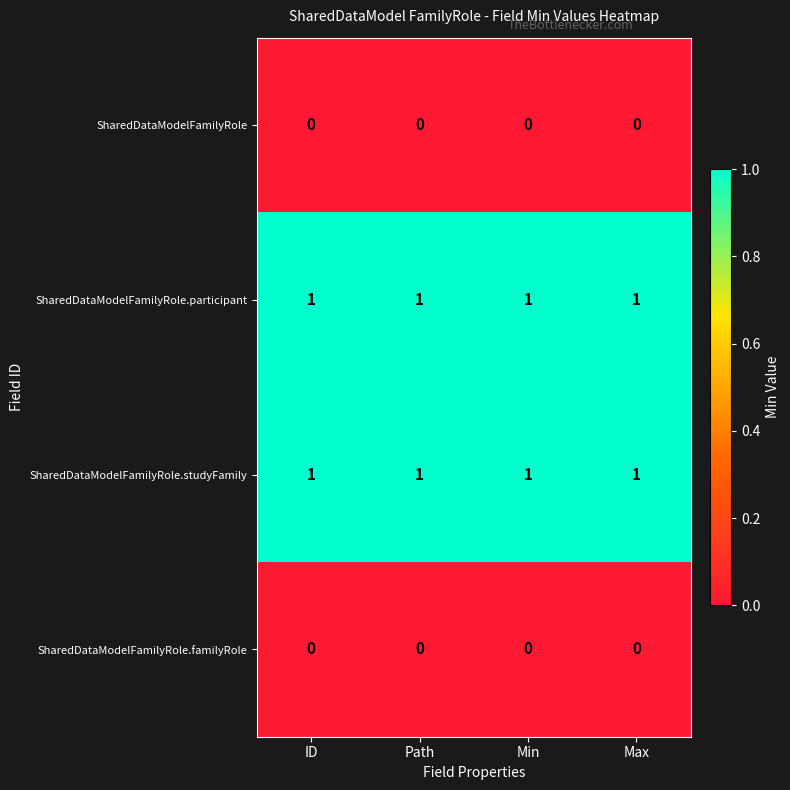

At how many categories does at least one series exceed 0?

4